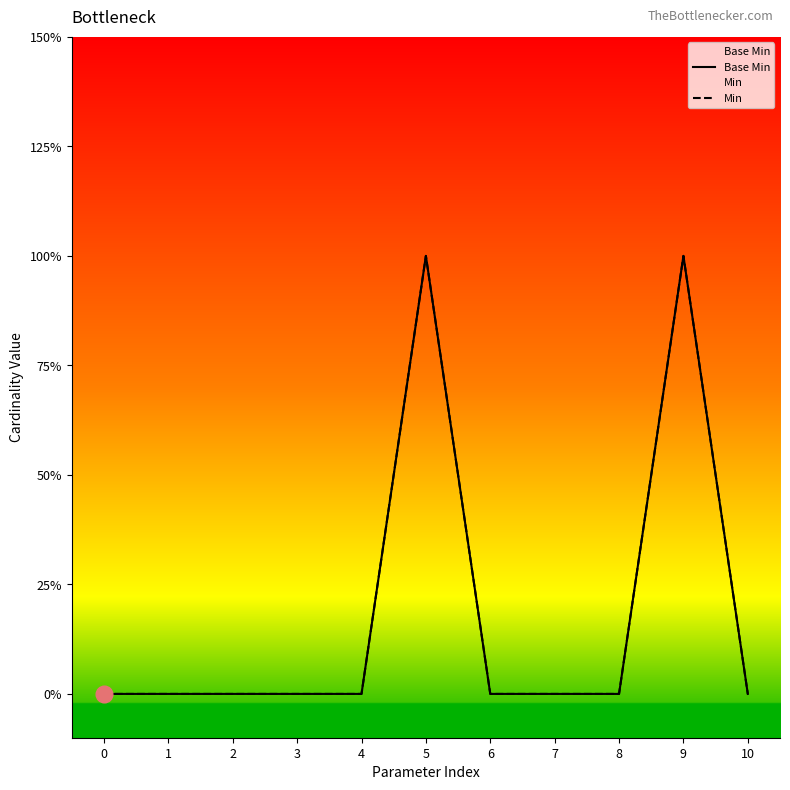

True or false: Base Min and Min intersect in this chart.

False